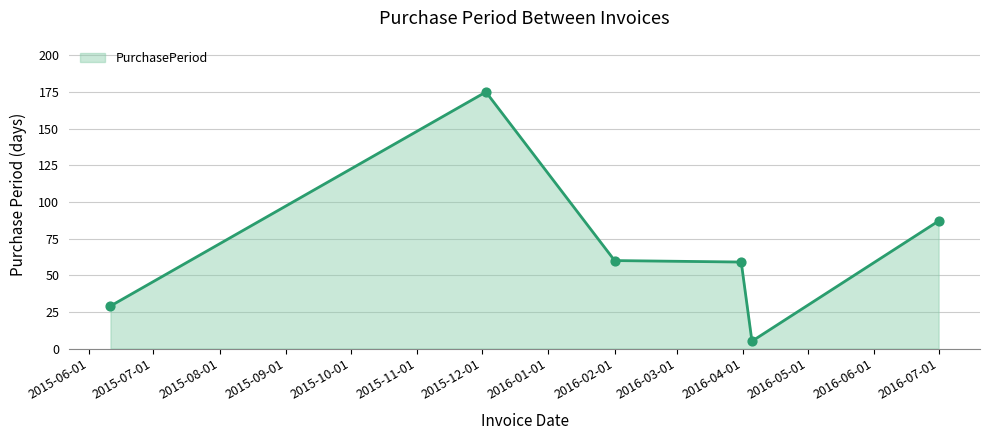

What is the sum of all values?

415